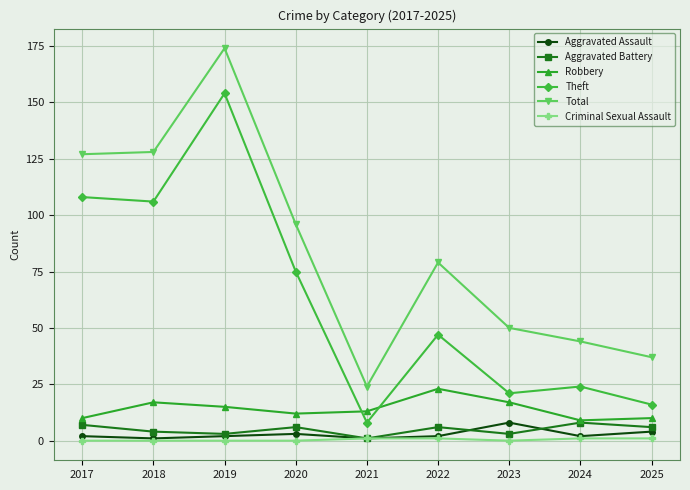

Does the chart have visible grid lines?

Yes